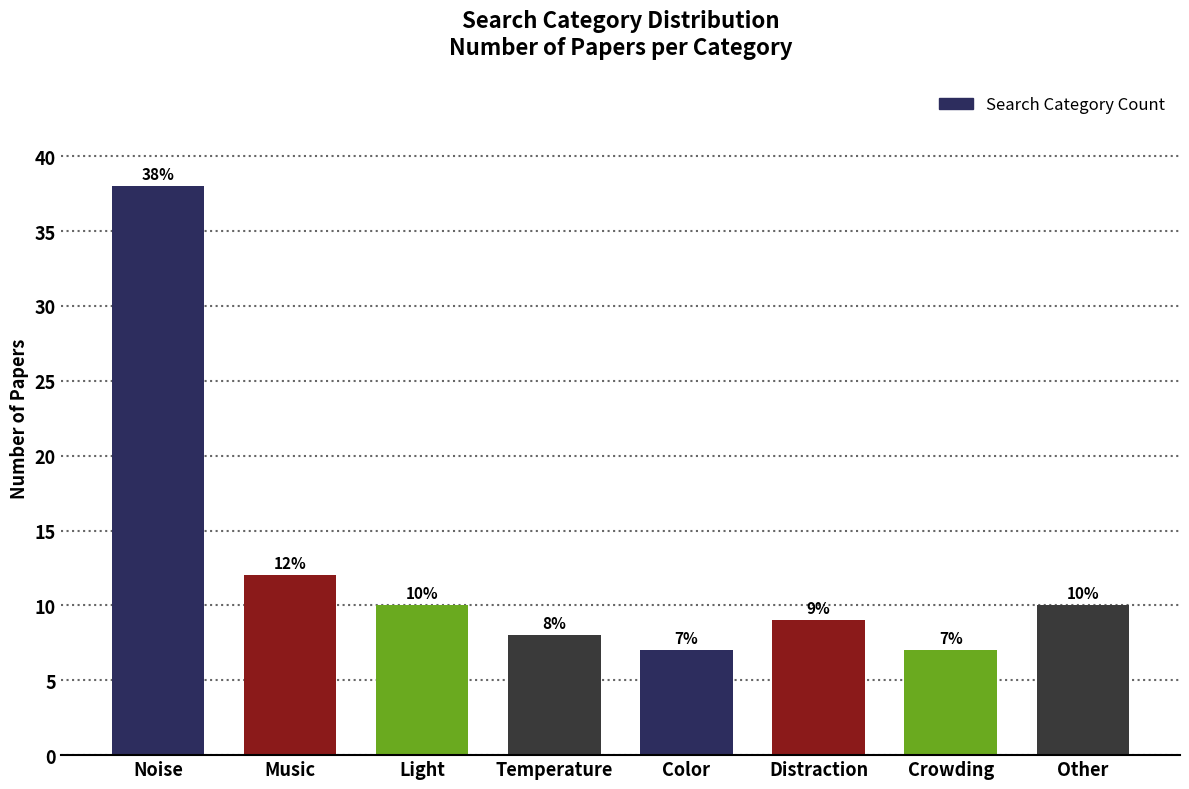

The value at Distraction is 9. True or false?

True